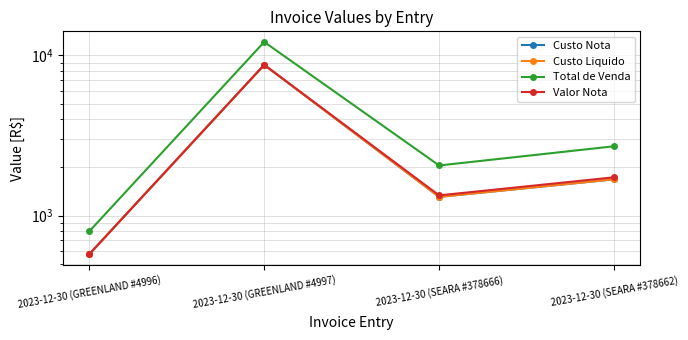

Is it true that Valor Nota equals 806.2 at 2023-12-30 (GREENLAND #4996)?

False